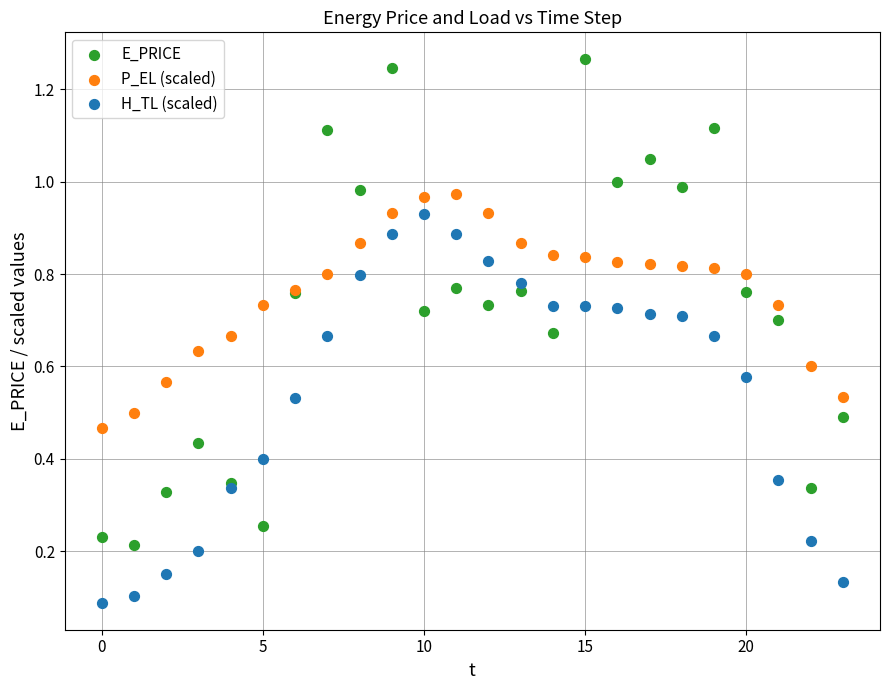

Which series reaches the maximum Y coordinate?

E_PRICE